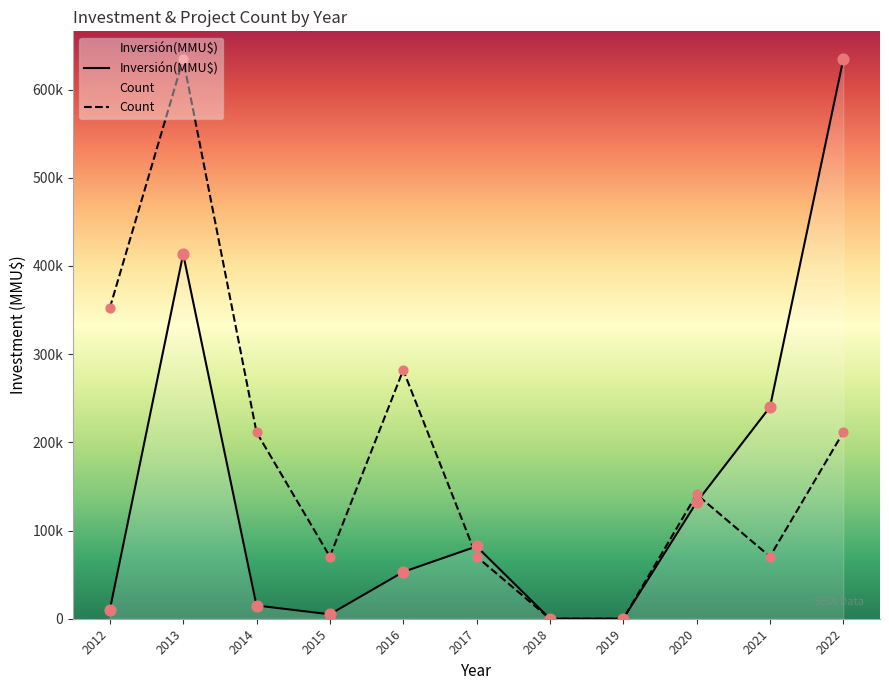

Which series reaches the minimum Y coordinate?

Count